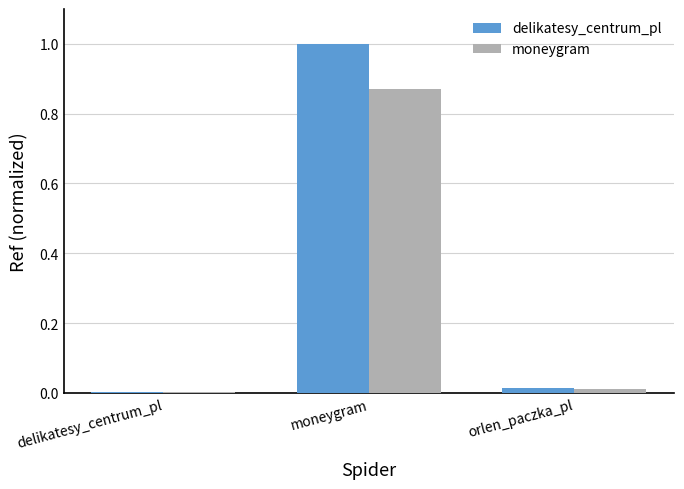

Between moneygram and orlen_paczka_pl, which series saw the biggest shift?

delikatesy_centrum_pl